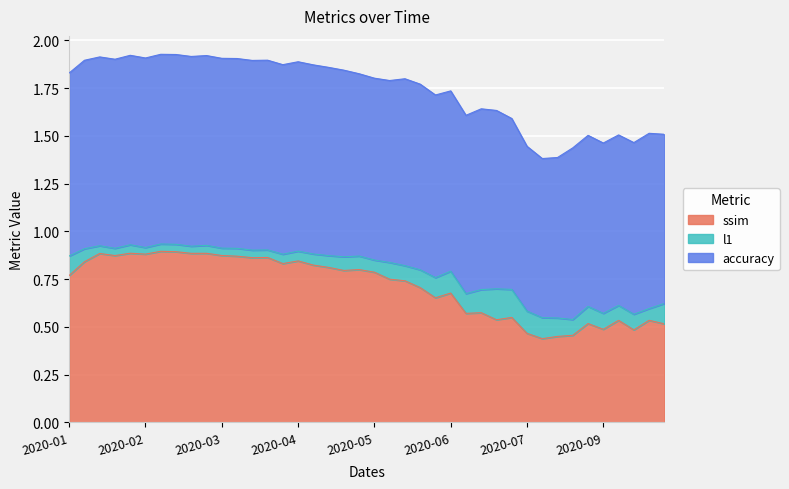

True or false: l1 has a value of 0.1 at 2020-08-19.

False